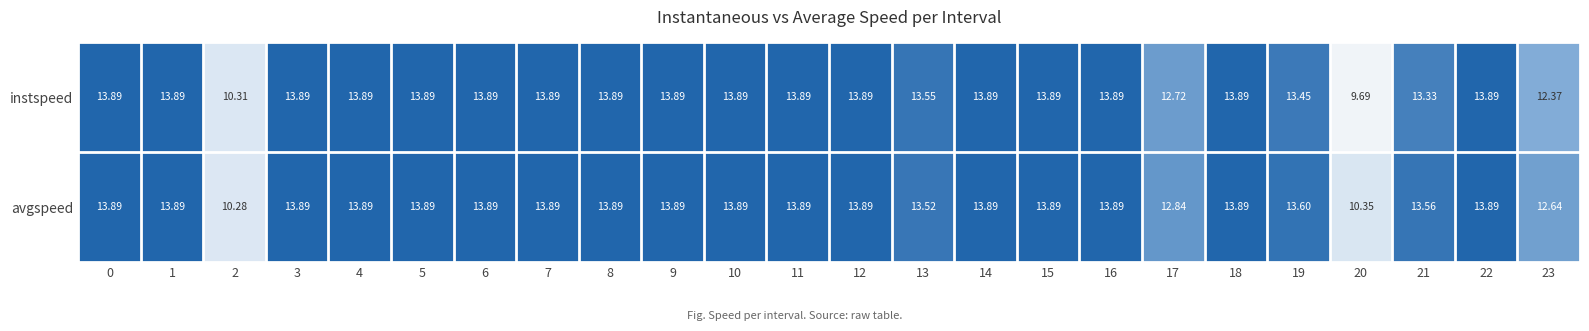

Which series has the largest total across all categories?

avgspeed